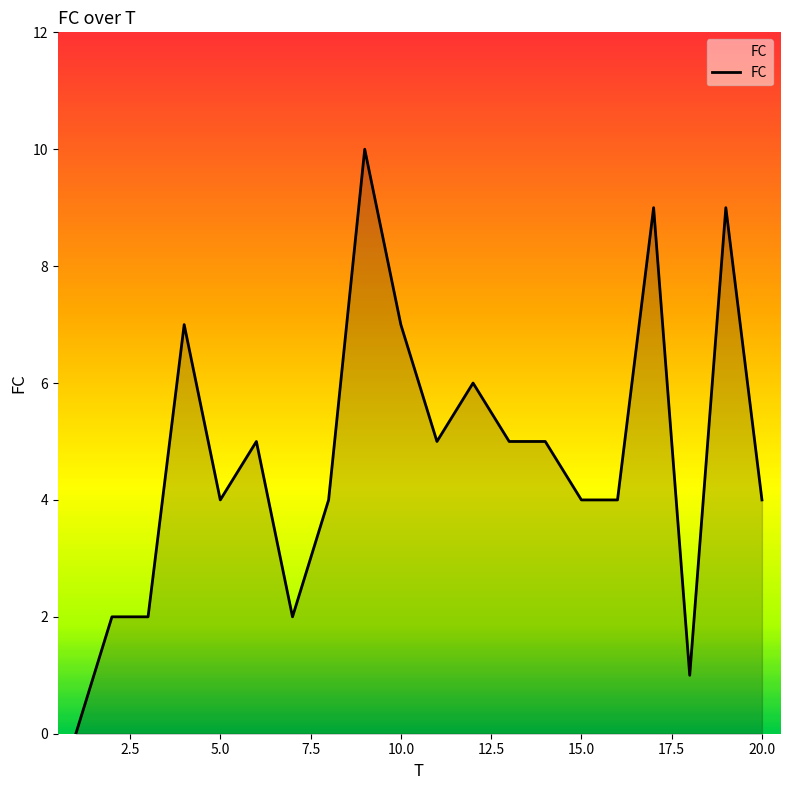

How many lines are shown in the chart?

1